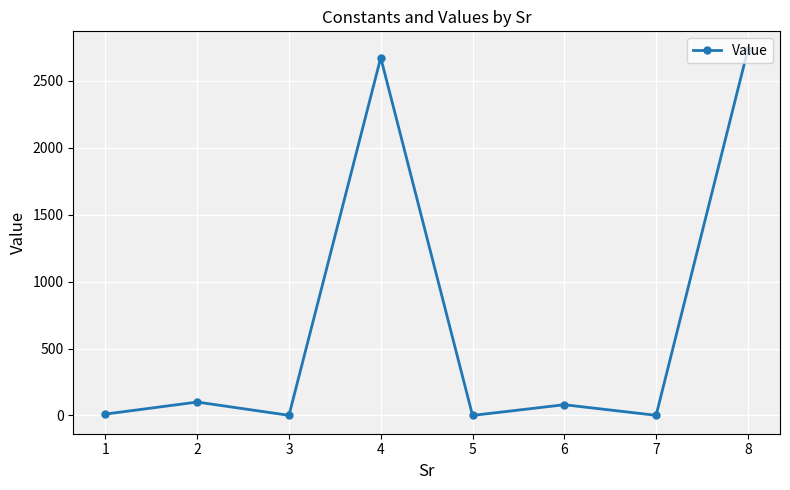

How many points are higher than both their immediate neighbors (excluding endpoints)?

3